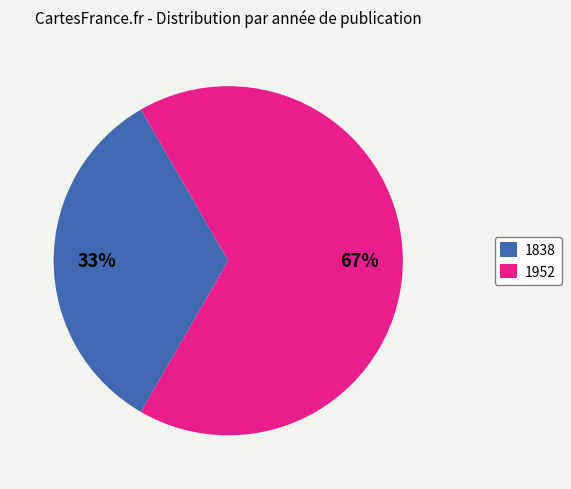

To the nearest percent, what portion does 1838 represent?

33%